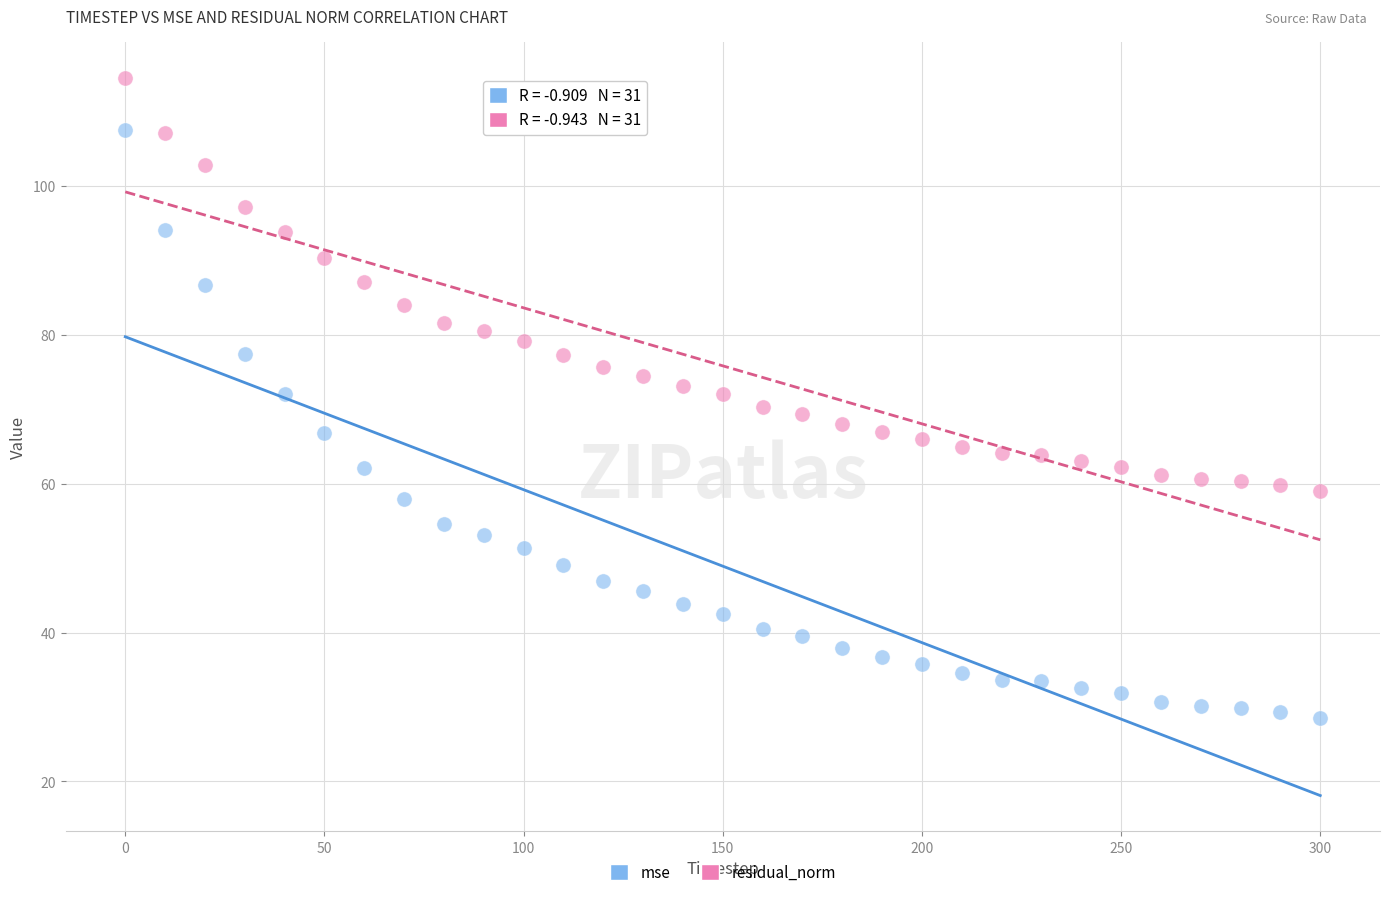

What are all the series names shown in the legend?

mse, residual_norm